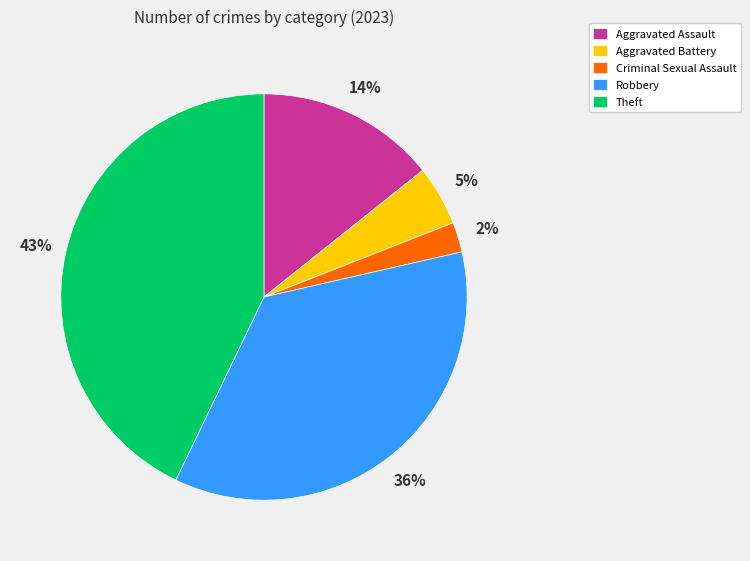

Is the sum of Criminal Sexual Assault and Theft greater than half?

No